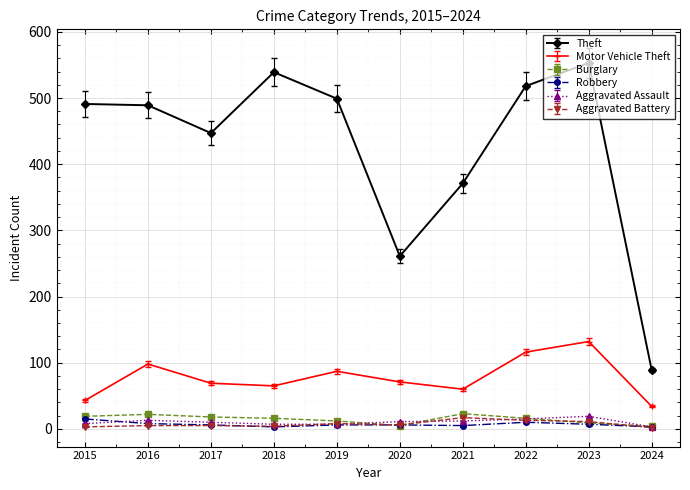

How many data points does each series have?

10